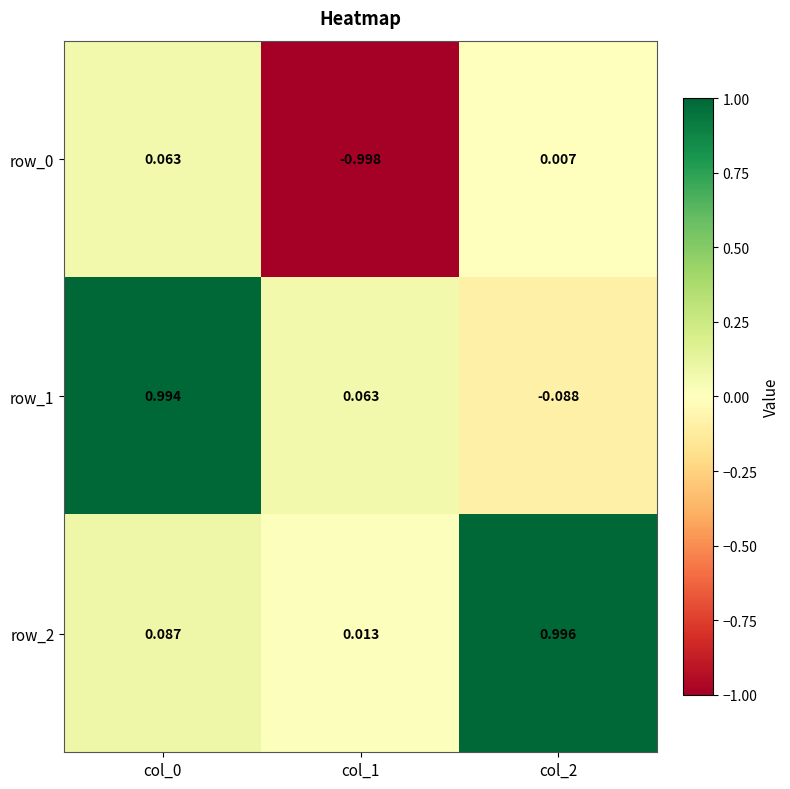

The row_2 series shows 1.0 at col_2. True or false?

True